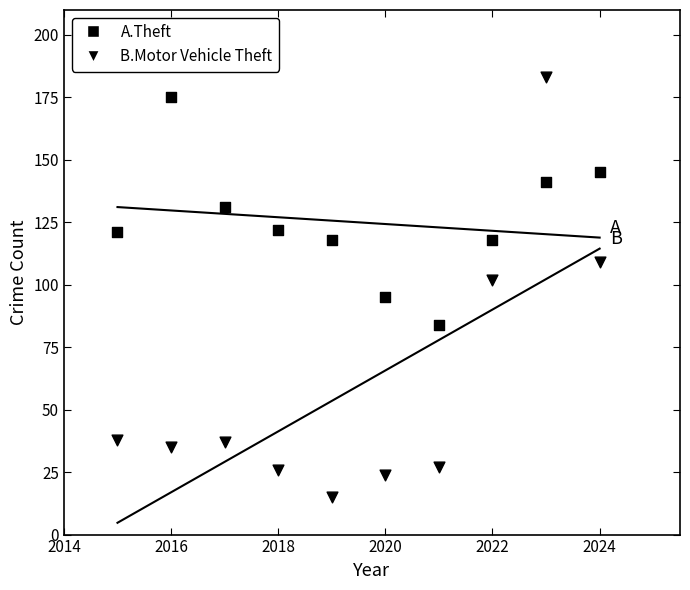

How many data points are displayed?

20